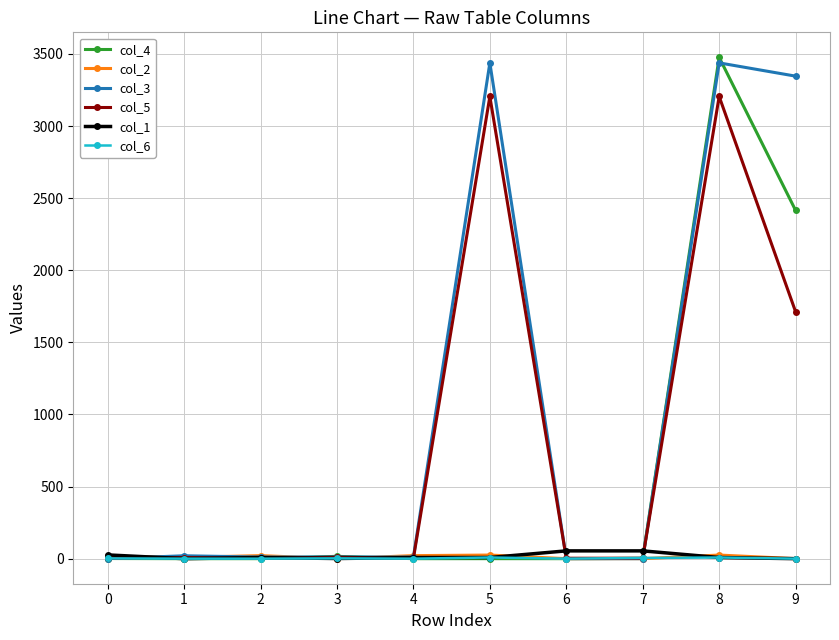

What is the average value of the col_3 series?

1028